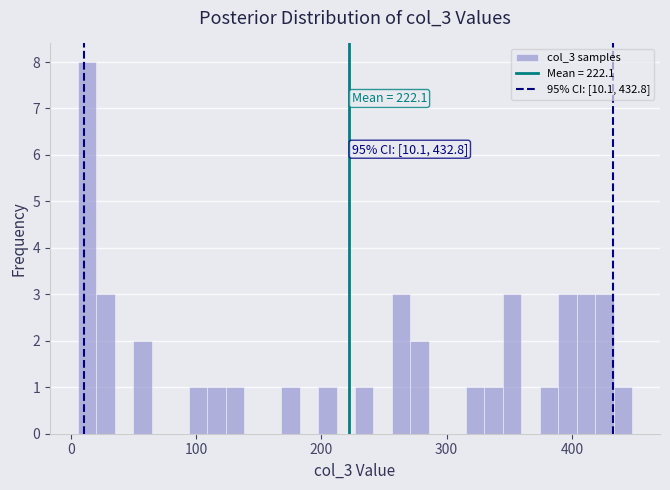

Read against the x-axis, roughly where is the centre of the tallest bar?

10